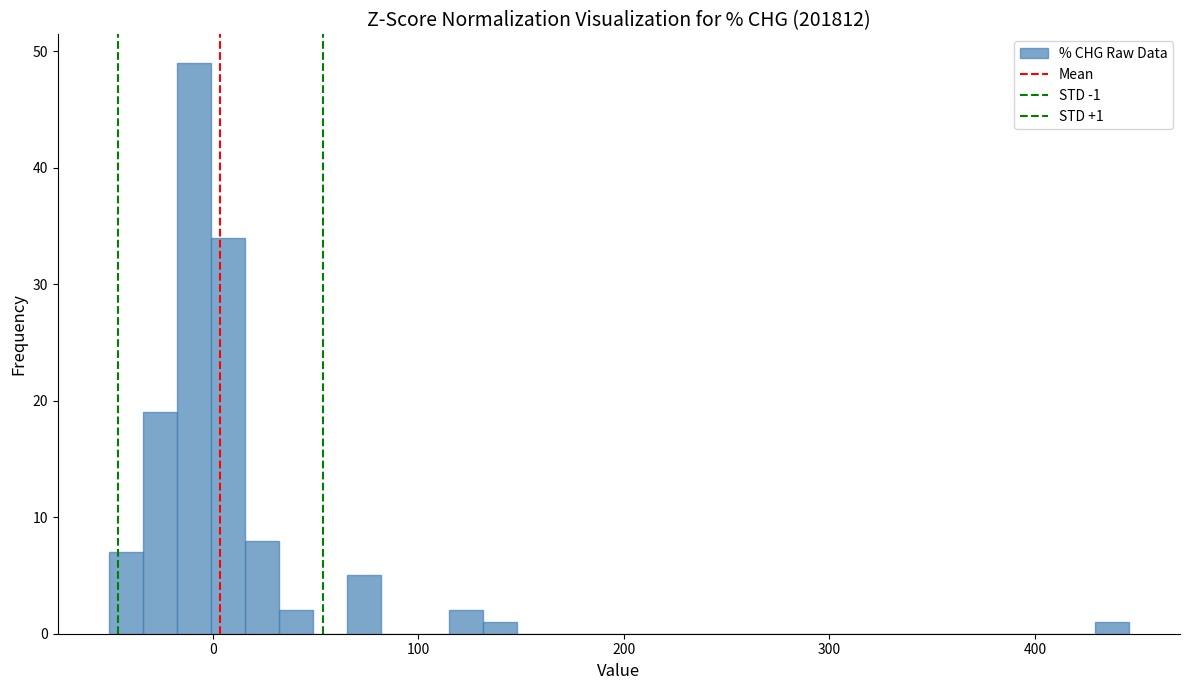

Around what value on the x-axis is the tallest bar? Give the approximate position of its centre, as read against the axis.

-10